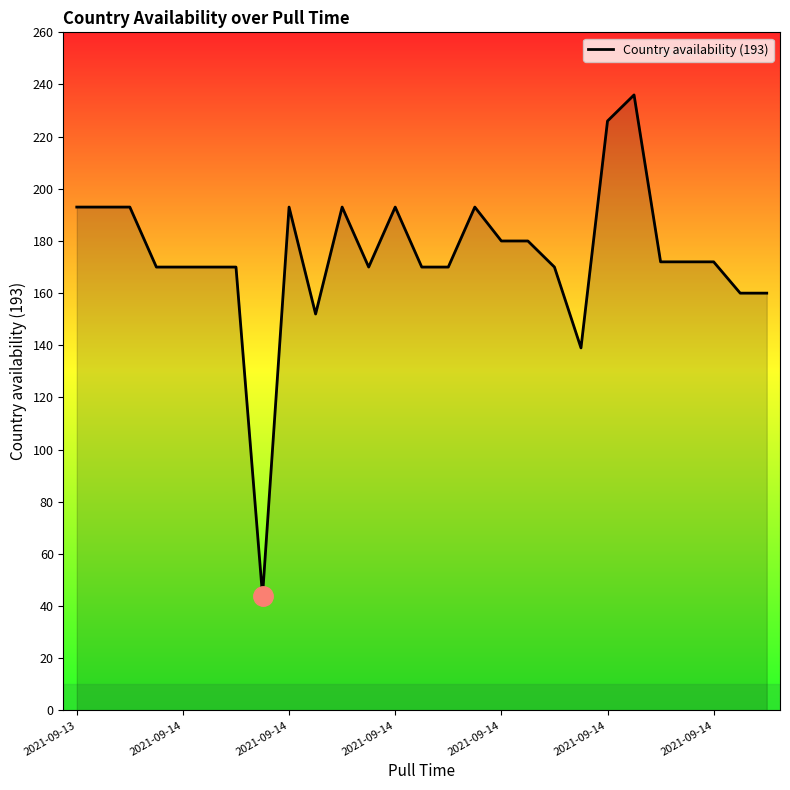

What is the smallest value displayed?

44